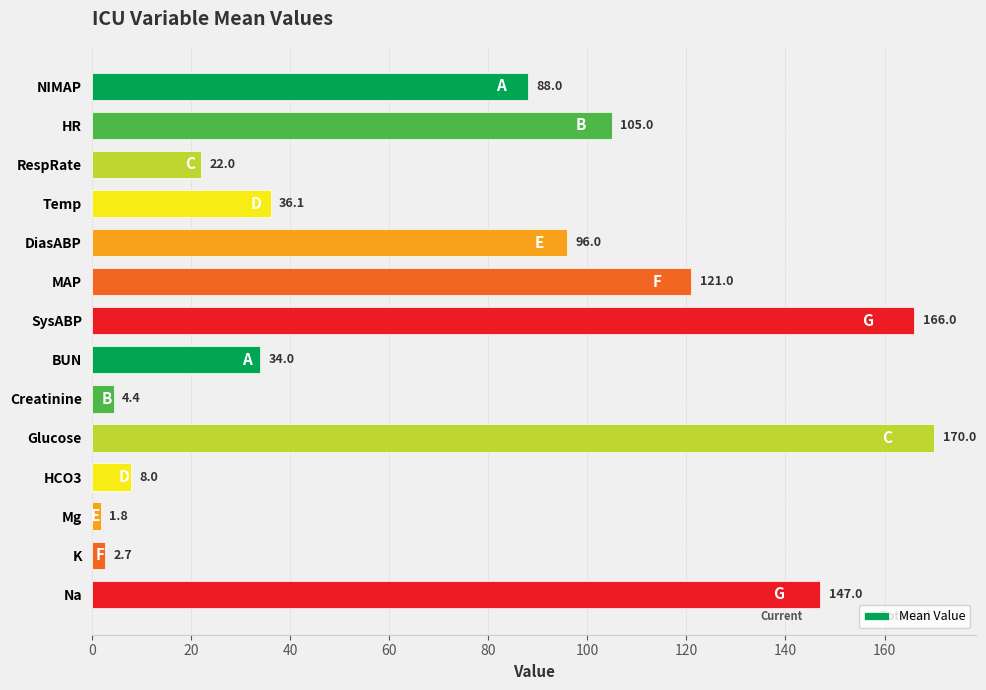

Between RespRate and Mg, which is larger?

RespRate